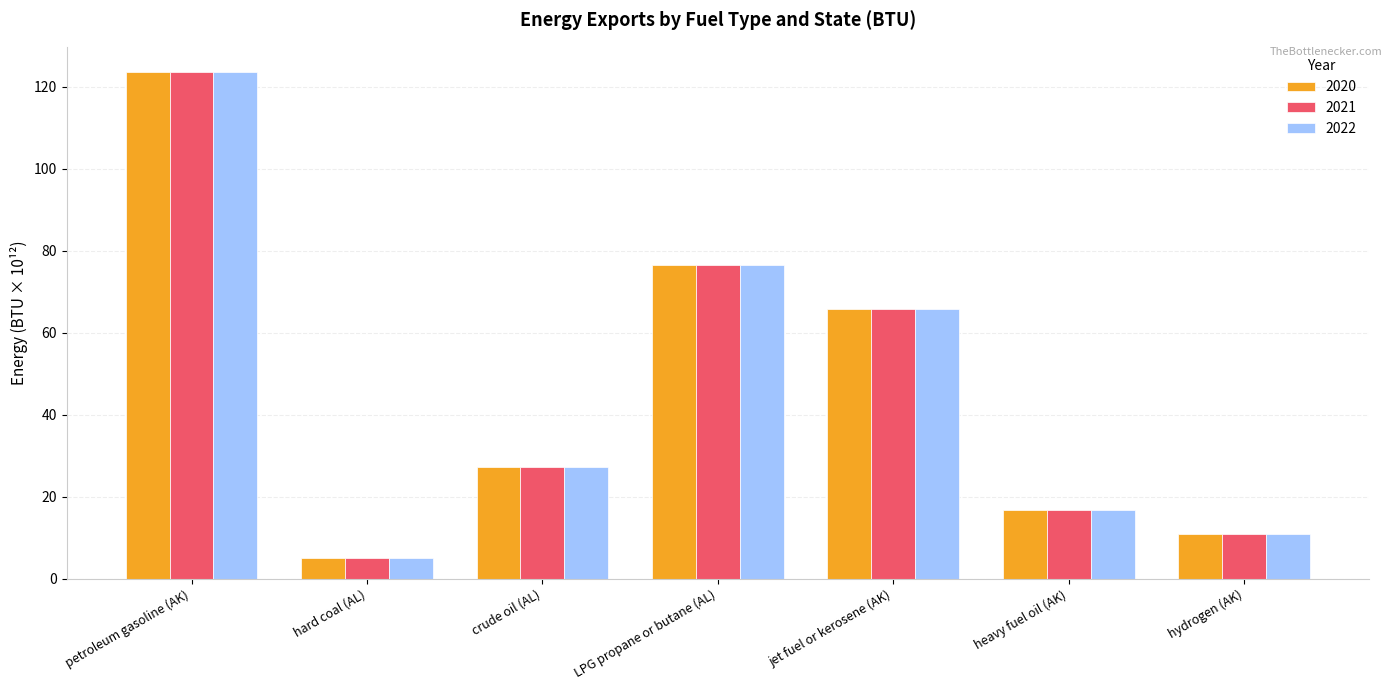

What is the value of the 2021 bar at the 1st from the left?

123.6